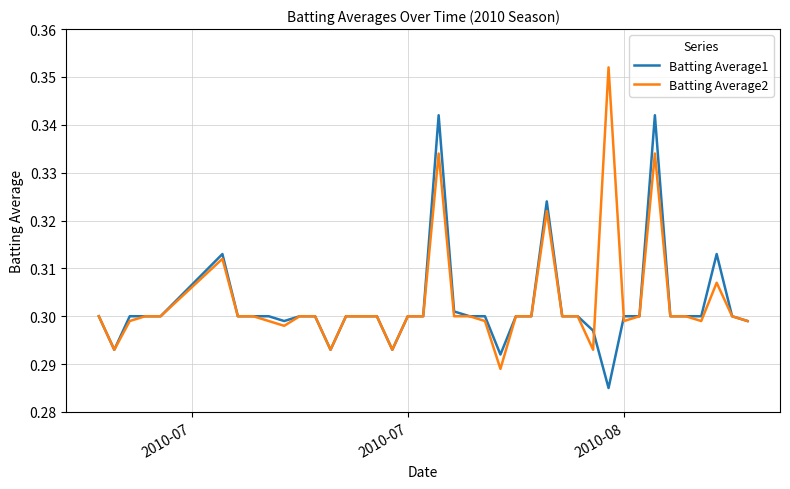

What is the difference between the maximum and minimum values in the Batting Average2 series?

0.1